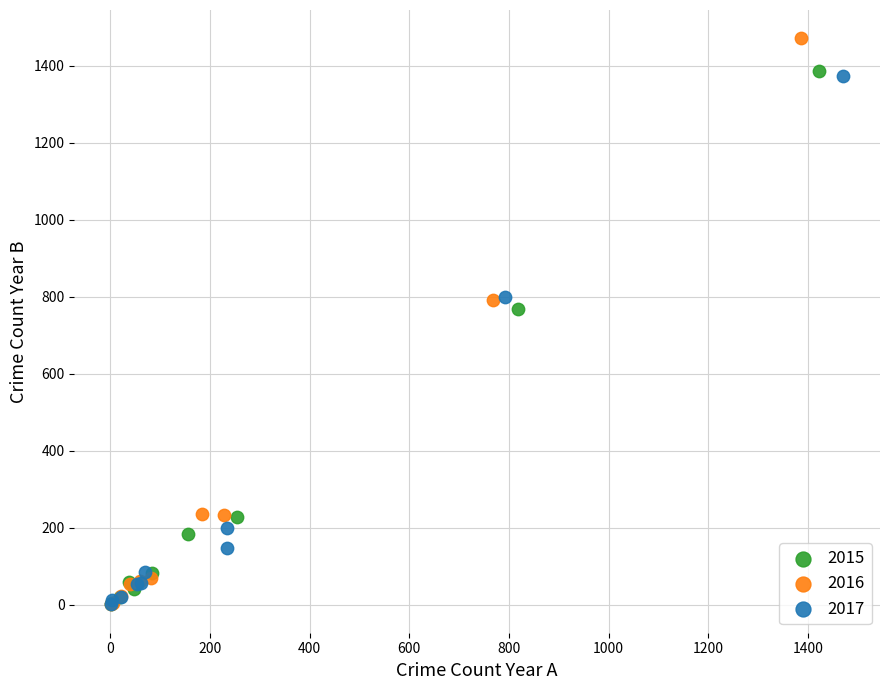

What are all the series names shown in the legend?

2015, 2016, 2017